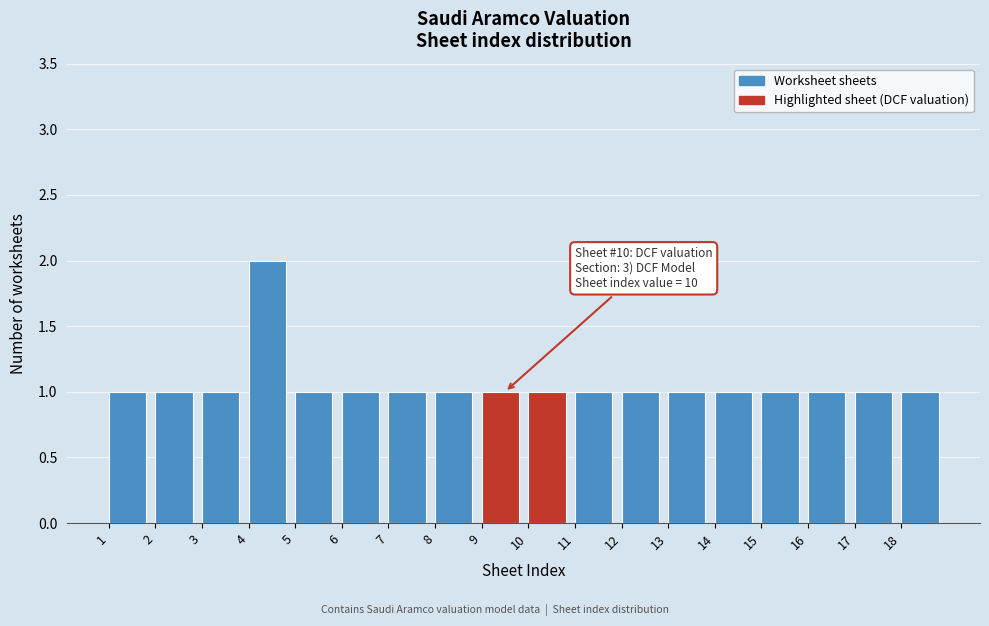

Over which range of the x-axis is the bar tallest?

4 to 5